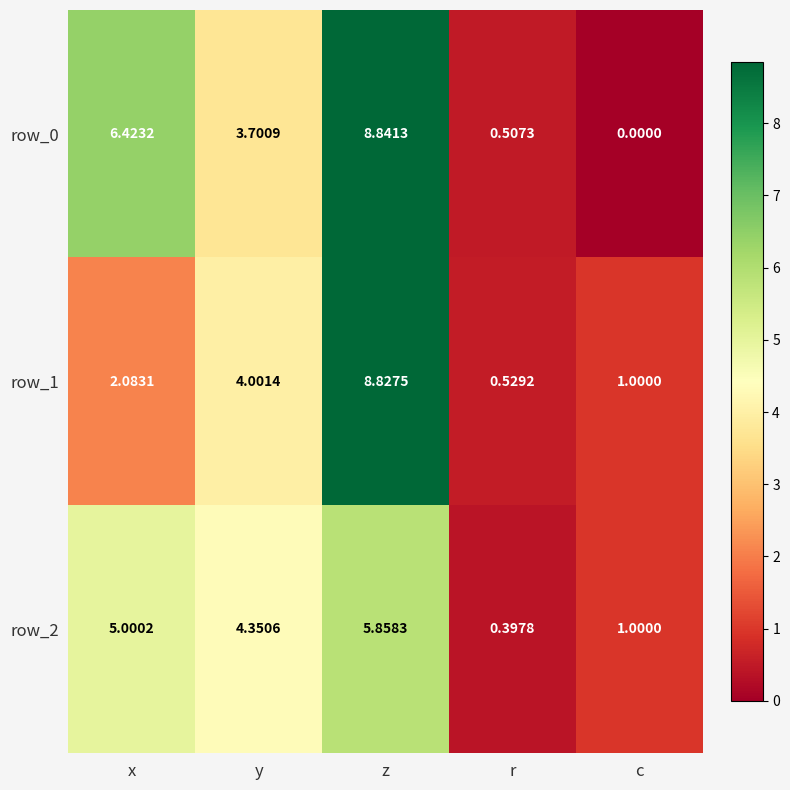

What is the average value of the row_2 series?

3.3